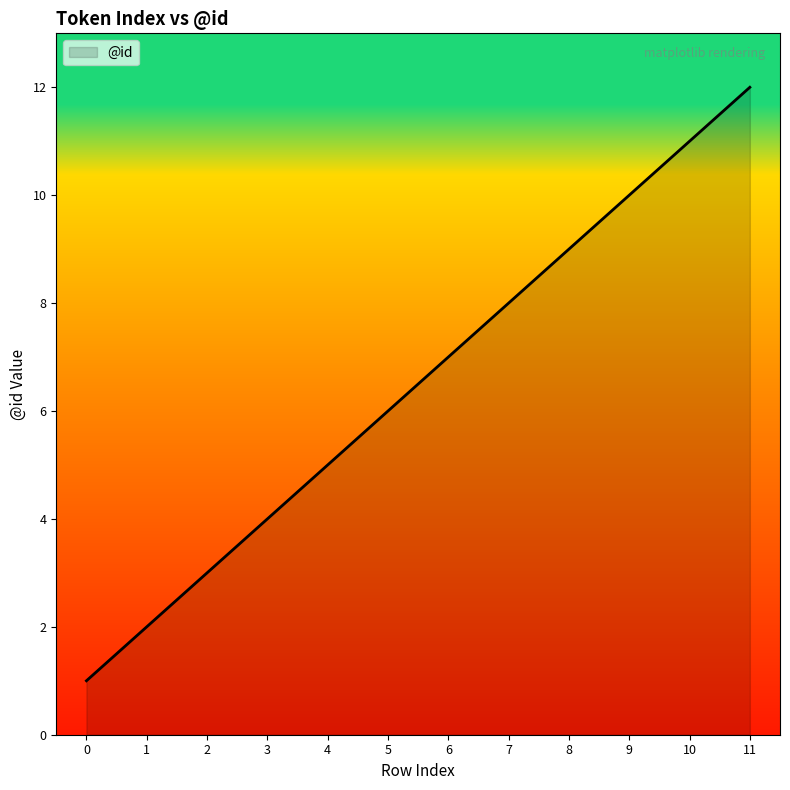

Does the chart display data point markers on the line(s)?

No